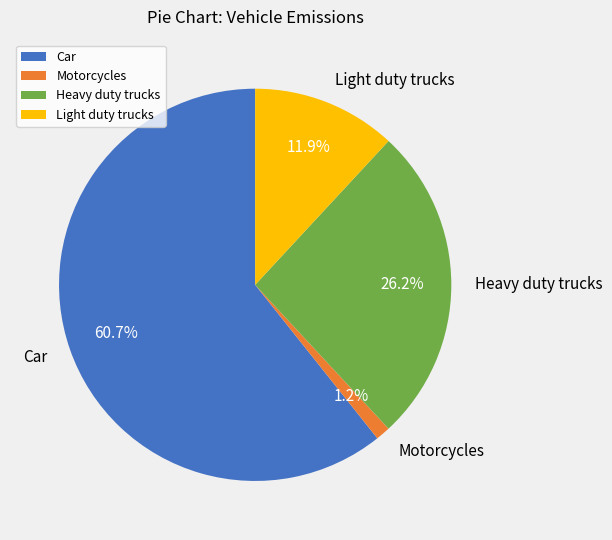

How many segments does this pie chart have?

4